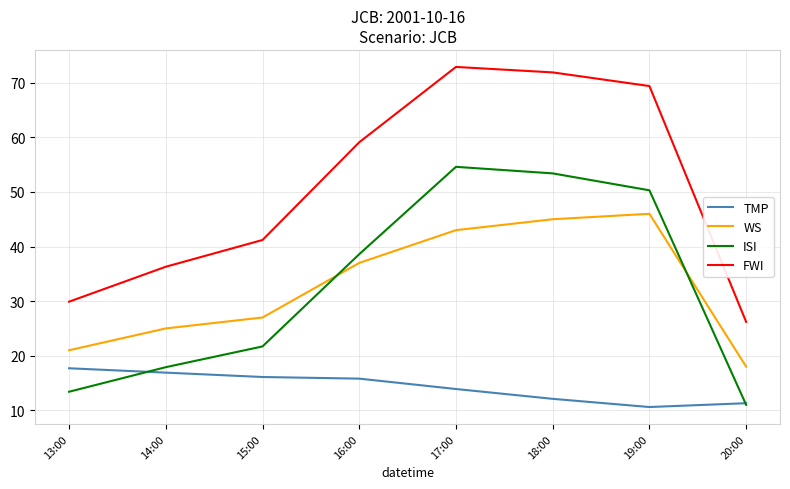

Which series has the widest spread of values?

FWI